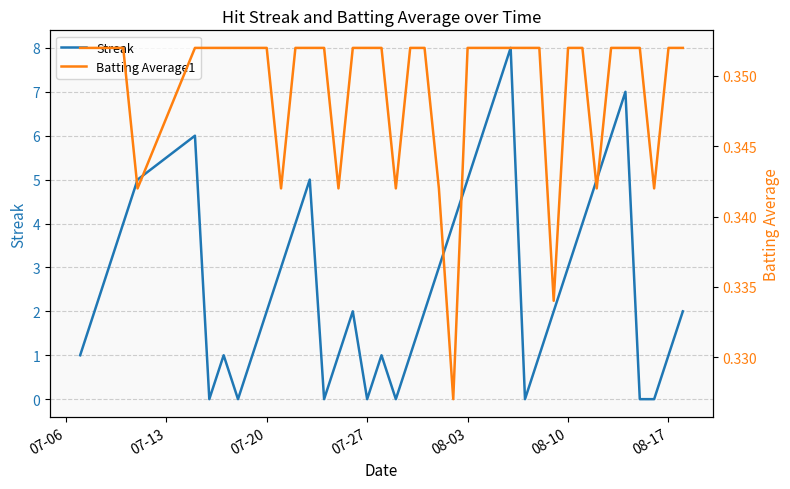

The value of Streak at 07-27 is 0. True or false?

True